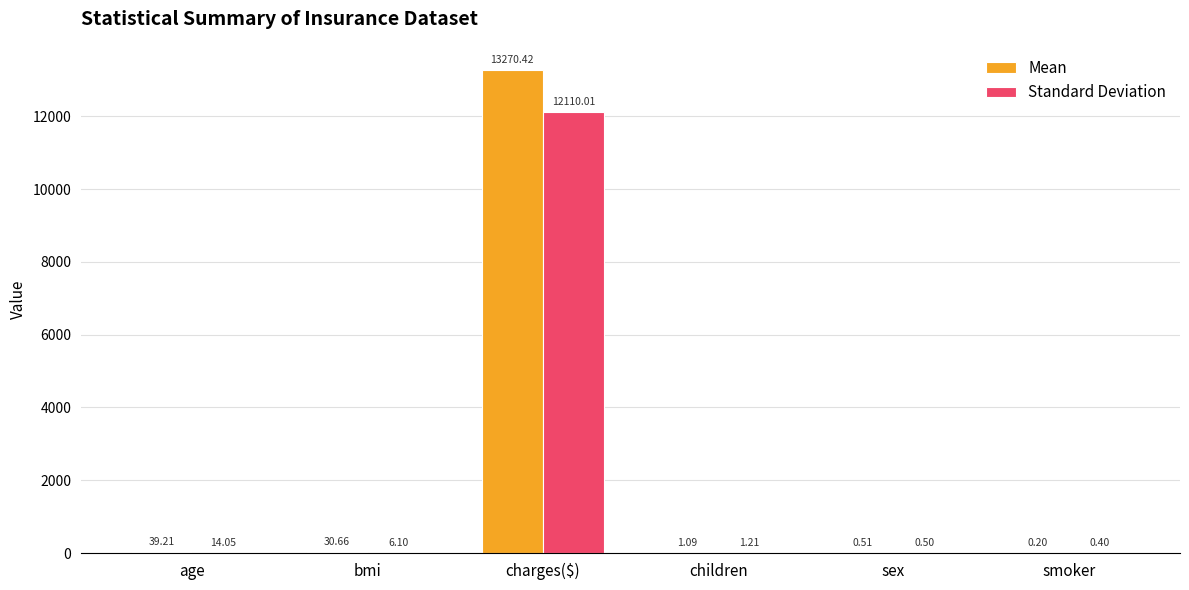

Is the value of Mean at age greater than the value of Standard Deviation at smoker?

Yes